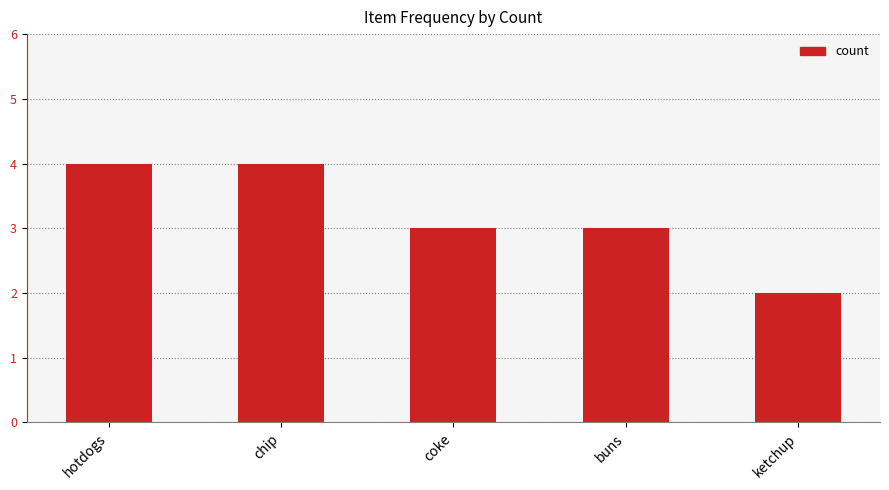

What is the change in value from hotdogs to coke?

-1